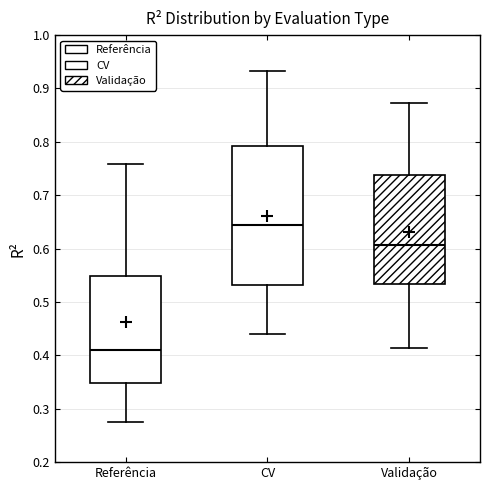

Reading left to right, transcribe this box plot: for each box, give where its median line is, the range the box spans, and where its two whiskers end, as read against the y-axis. The values are not printed on the chart, so give them approximately, as read against the axis.

Referência: median 0.41, box 0.35 to 0.55, whiskers 0.27 to 0.76
CV: median 0.64, box 0.53 to 0.79, whiskers 0.44 to 0.93
Validação: median 0.61, box 0.53 to 0.74, whiskers 0.41 to 0.87